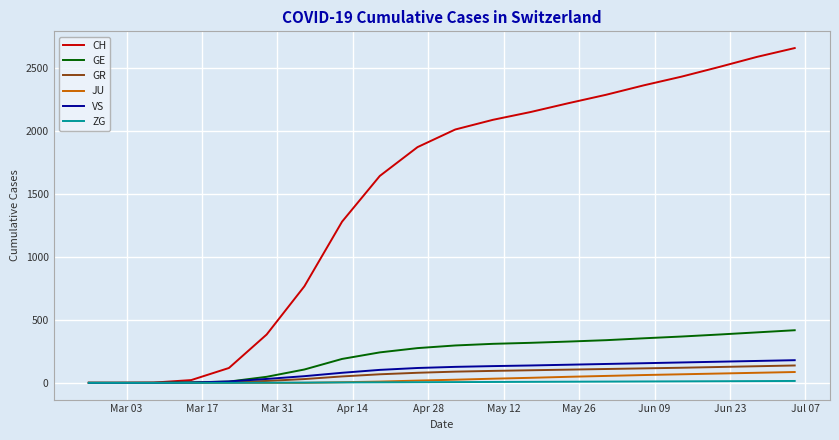

Which series has the largest range (max minus min)?

CH